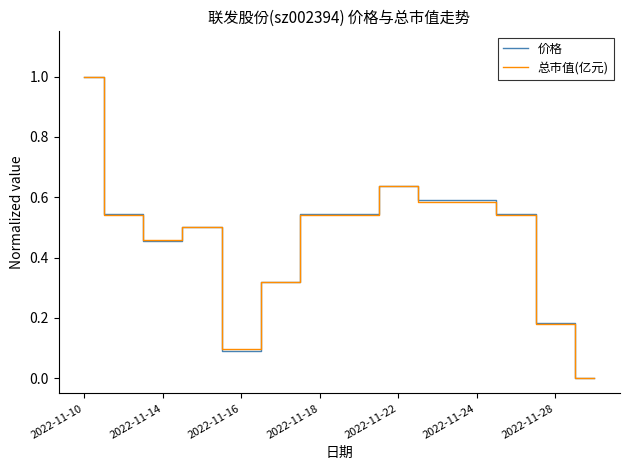

What is the greatest value displayed?

1.0